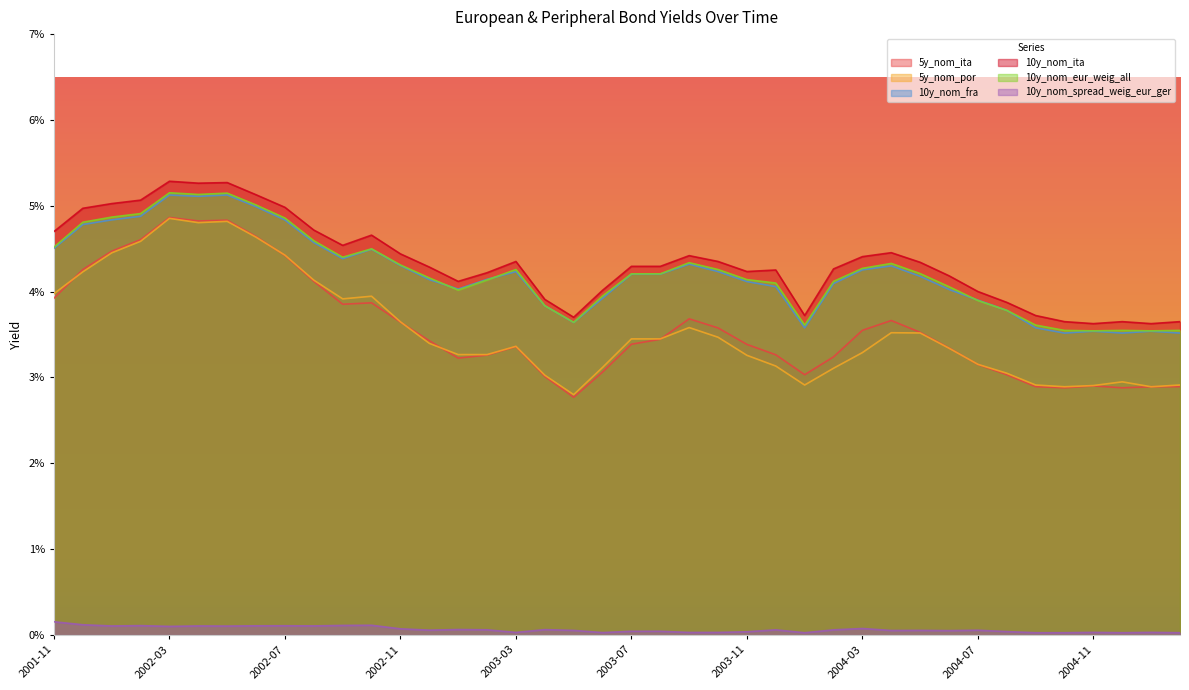

Is it true that 5y_nom_ita equals 0.0 at 2001-12?

True